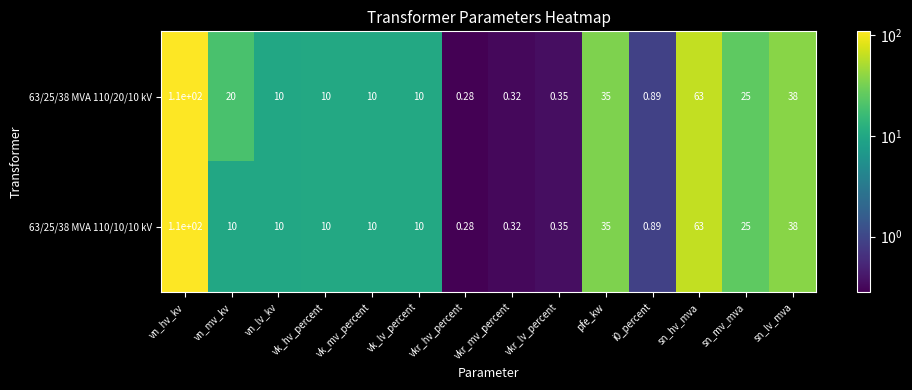

Which category has the lowest value in the 63/25/38 MVA 110/10/10 kV series?

vkr_hv_percent